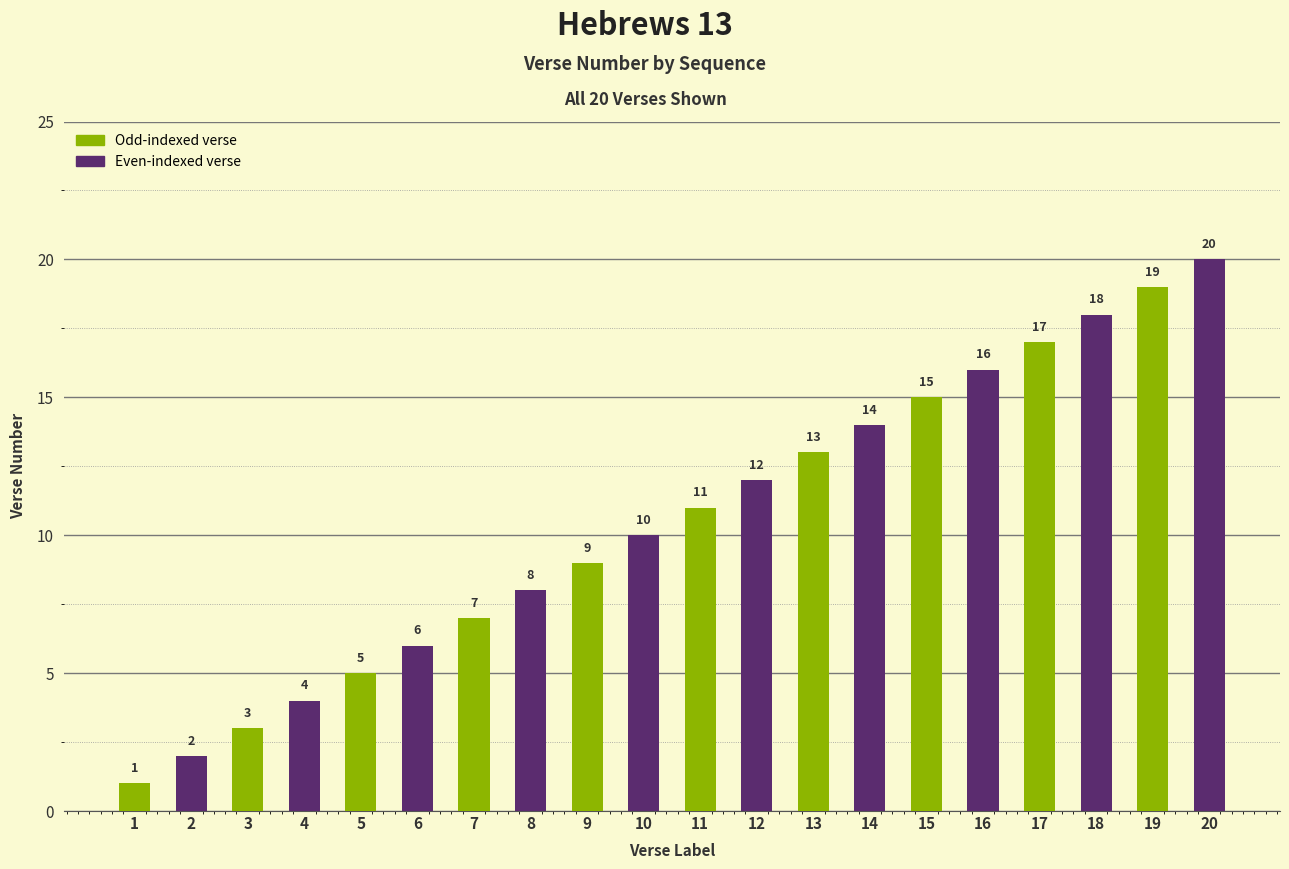

At which category does the chart reach its minimum across all series?

1